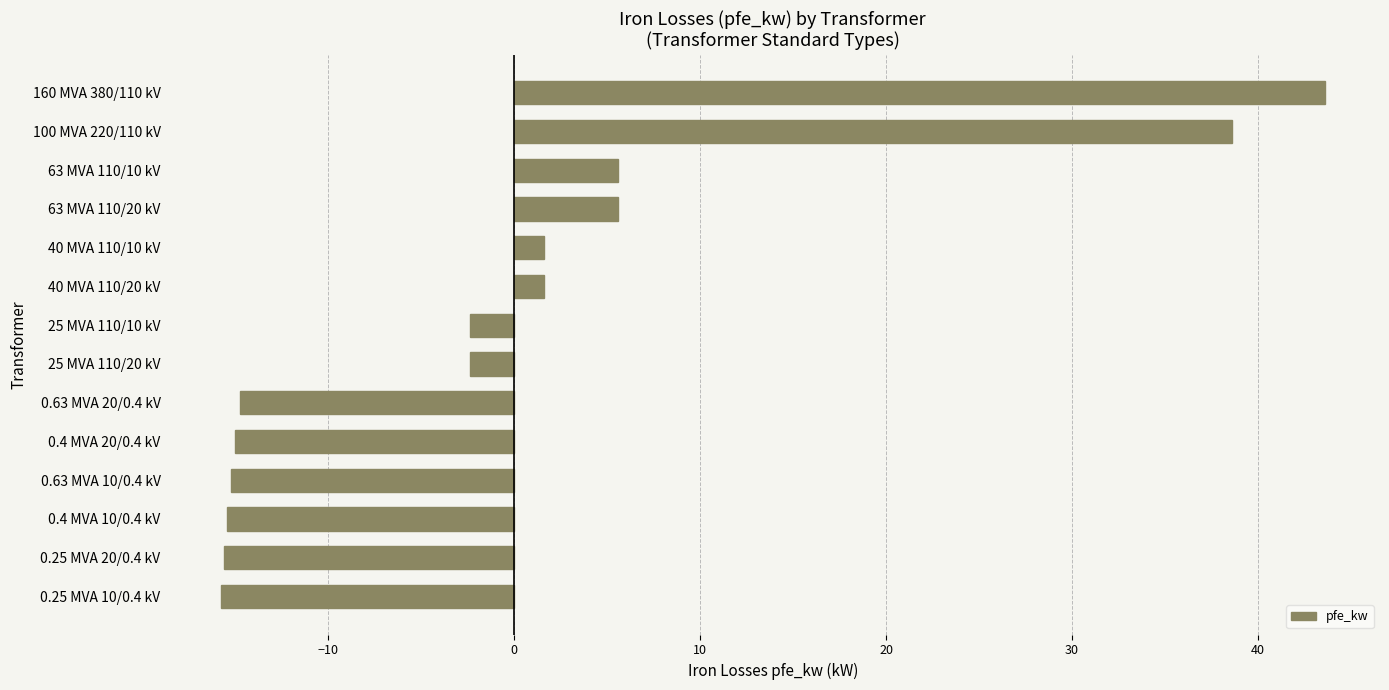

The chart shows a value of 5.6 at 63 MVA 110/10 kV. True or false?

True